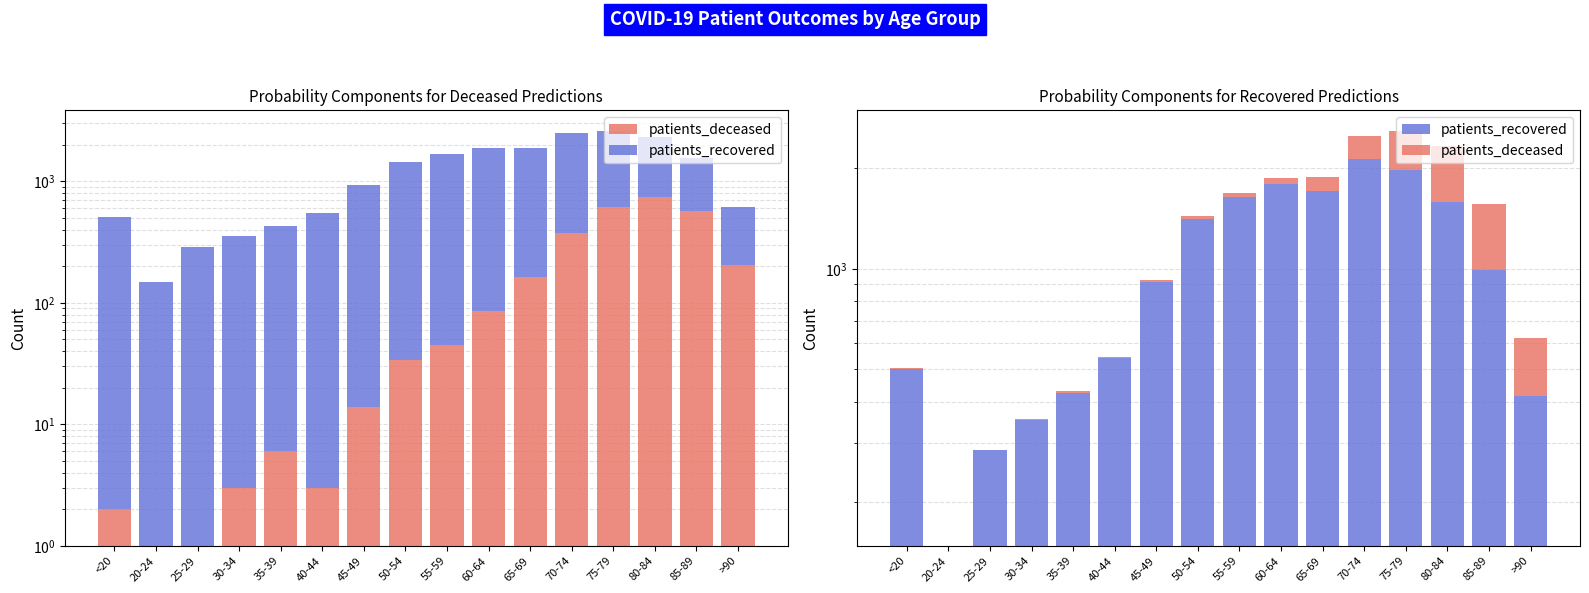

Reading right to left, what are all the values shown in this chart?

patients_deceased: 204	573	743	608	376	164	85	45	34	14	3	6	3	1	0	2
patients_recovered: 415	991	1583	1977	2130	1715	1791	1642	1405	911	541	425	352	286	148	501